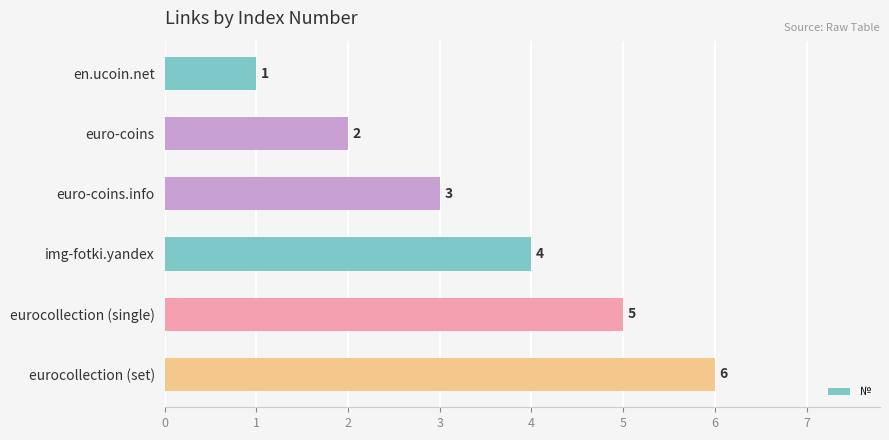

How many bars are there in total?

6